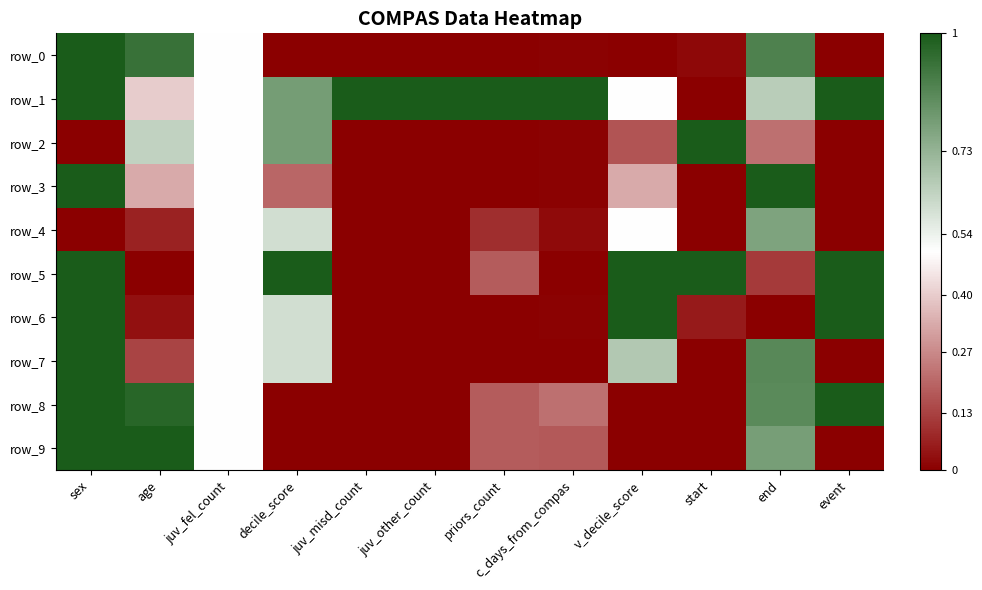

Which series has the largest total across all categories?

row_1